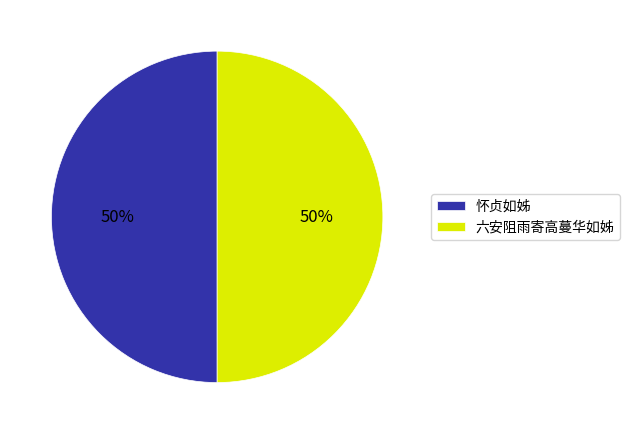

Count the number of slices in the pie.

2